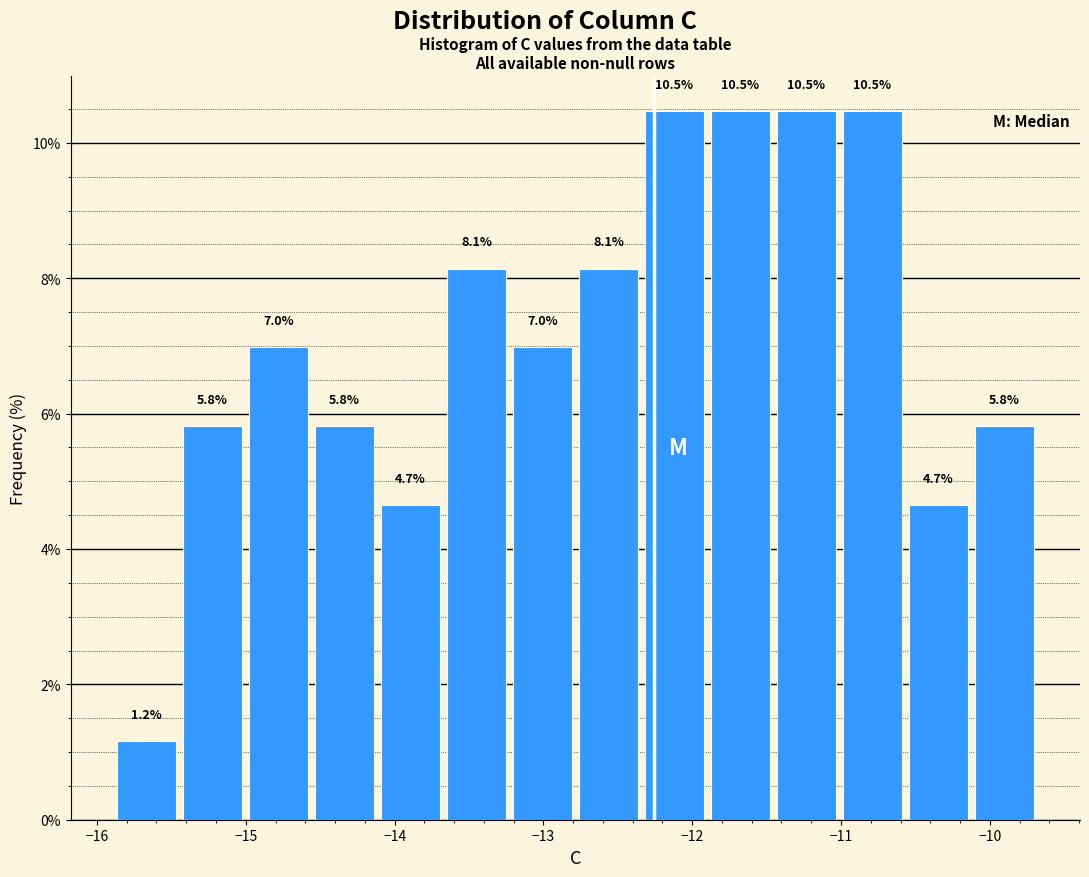

Reading left to right, transcribe this chart: for each bar, give the range it covers on the x-axis and its height. The bar edges are not printed on the chart, so give them approximately, as read against the axis.

-15.9 to -15.4: 1.2
-15.4 to -15.0: 5.8
-15.0 to -14.6: 7.0
-14.6 to -14.1: 5.8
-14.1 to -13.7: 4.7
-13.7 to -13.2: 8.1
-13.2 to -12.8: 7.0
-12.8 to -12.3: 8.1
-12.3 to -11.9: 10.5
-11.9 to -11.5: 10.5
-11.5 to -11.0: 10.5
-11.0 to -10.6: 10.5
-10.6 to -10.1: 4.7
-10.1 to -9.7: 5.8